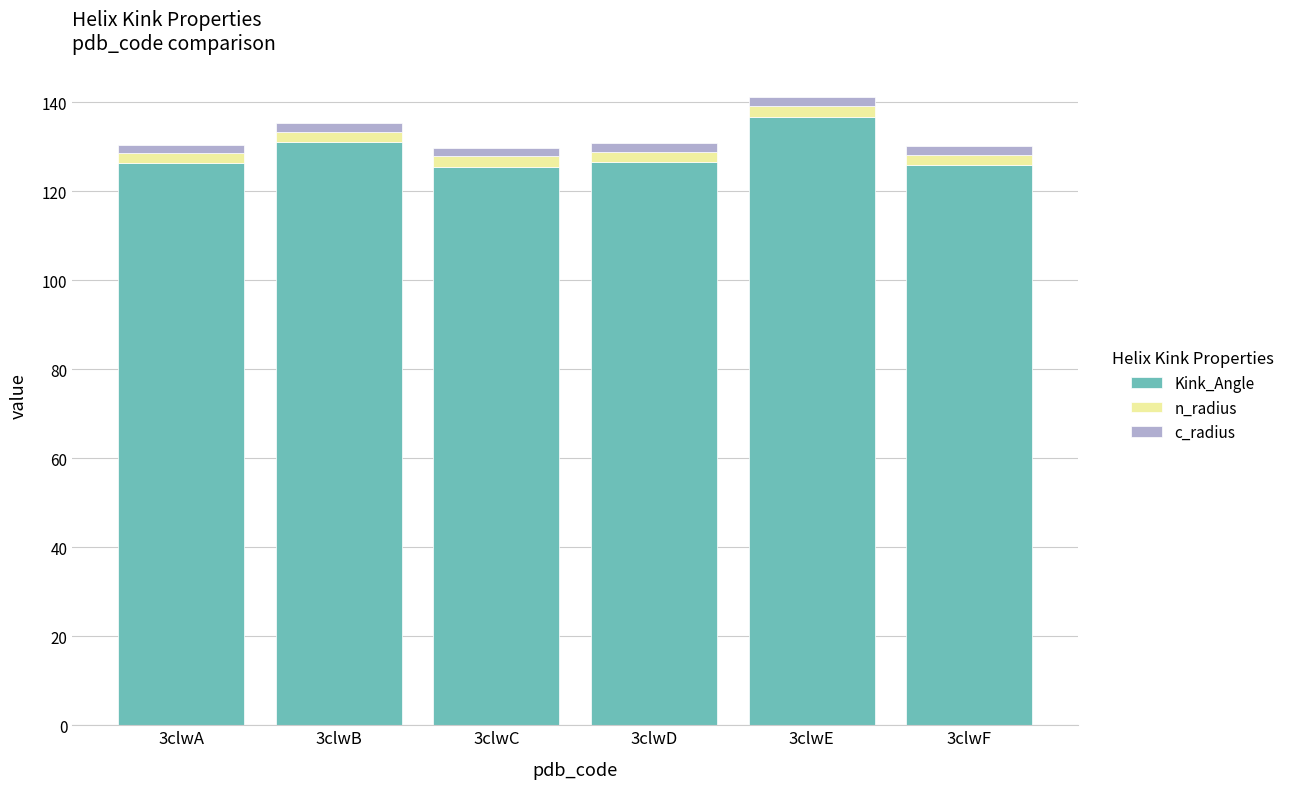

What is the average value of the Kink_Angle series?

128.6